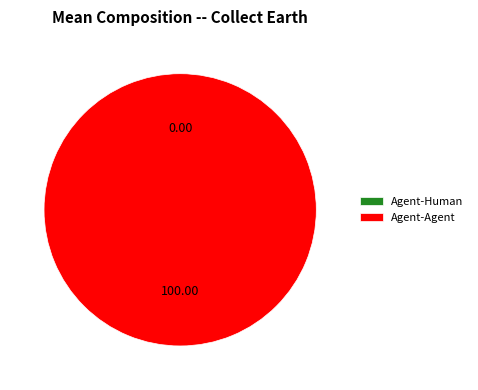

To the nearest percent, what is the difference between the Agent-Human and Agent-Agent slice percentages?

100%